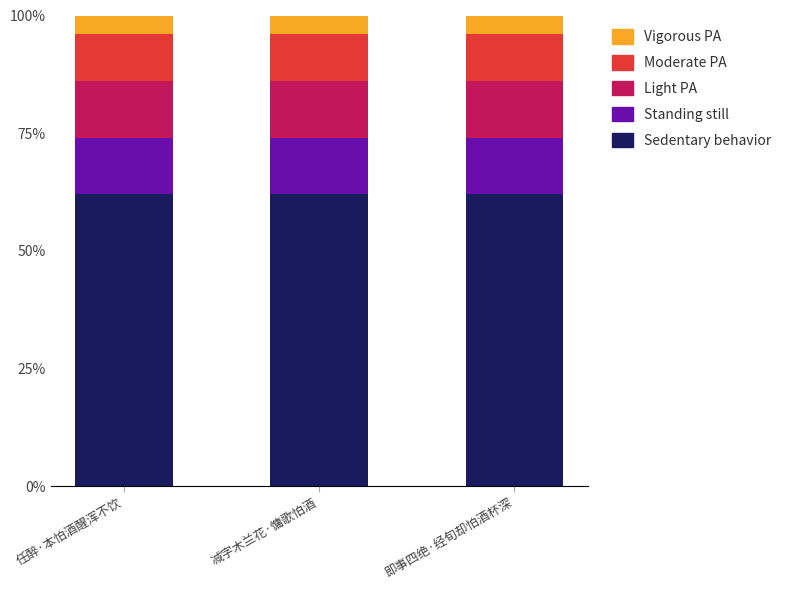

What are all the series names shown in the legend?

Vigorous PA, Moderate PA, Light PA, Standing still, Sedentary behavior